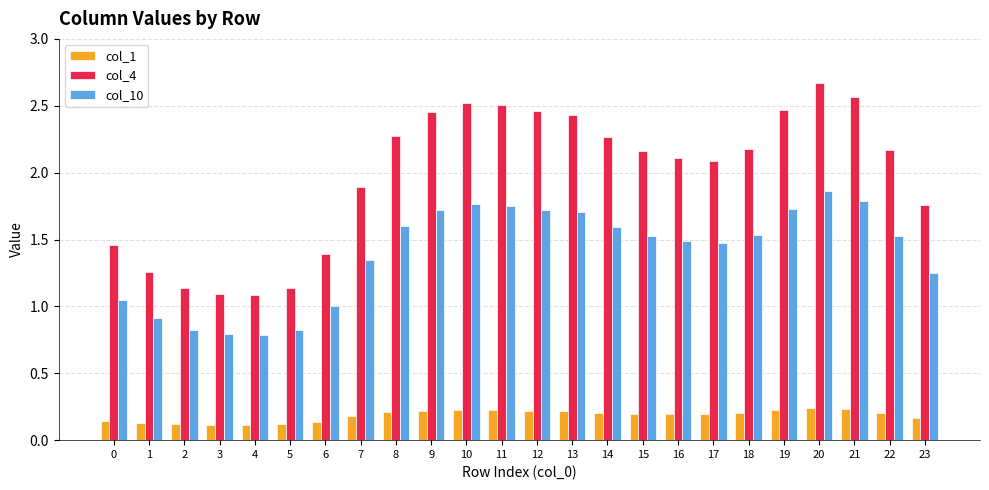

Which label corresponds to the largest value in the chart?

20